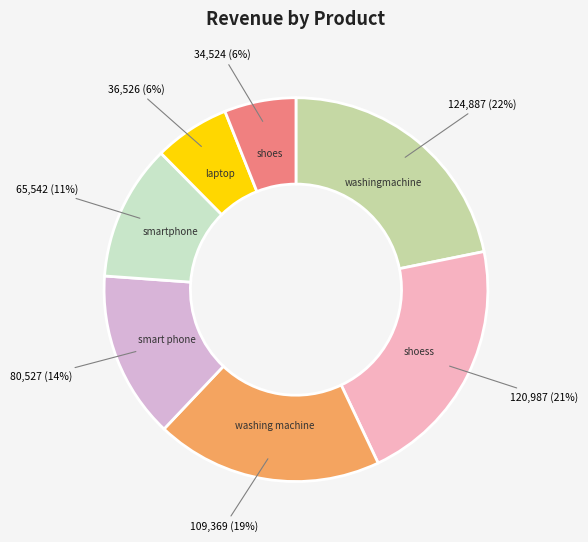

Count the number of slices in the pie.

7